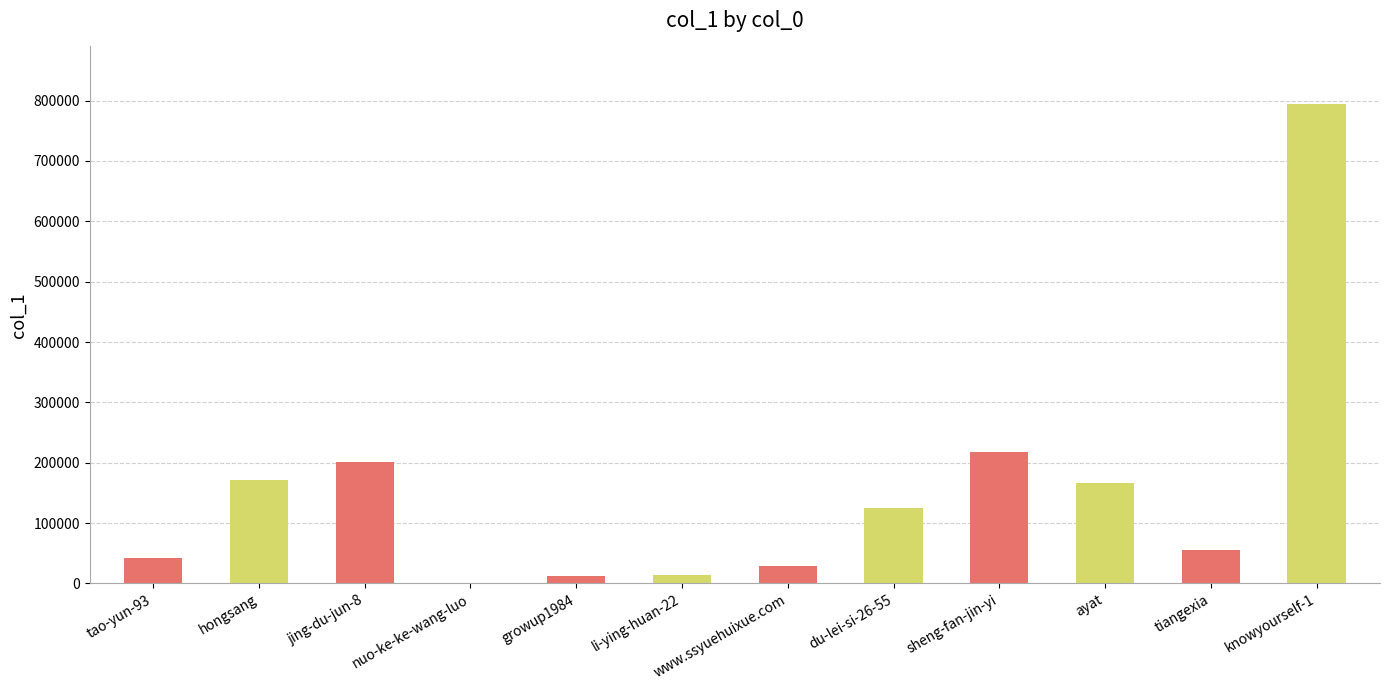

What is the greatest value displayed?

794430